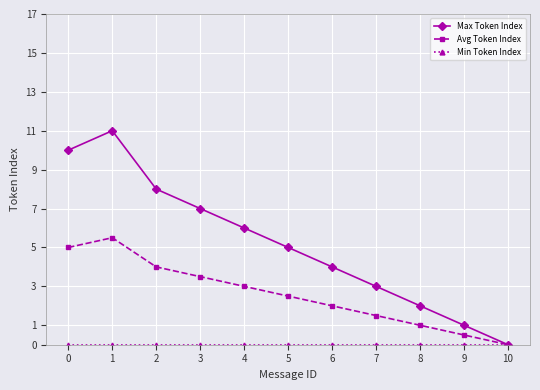

The value of Avg Token Index at 5 is 2.5. True or false?

True